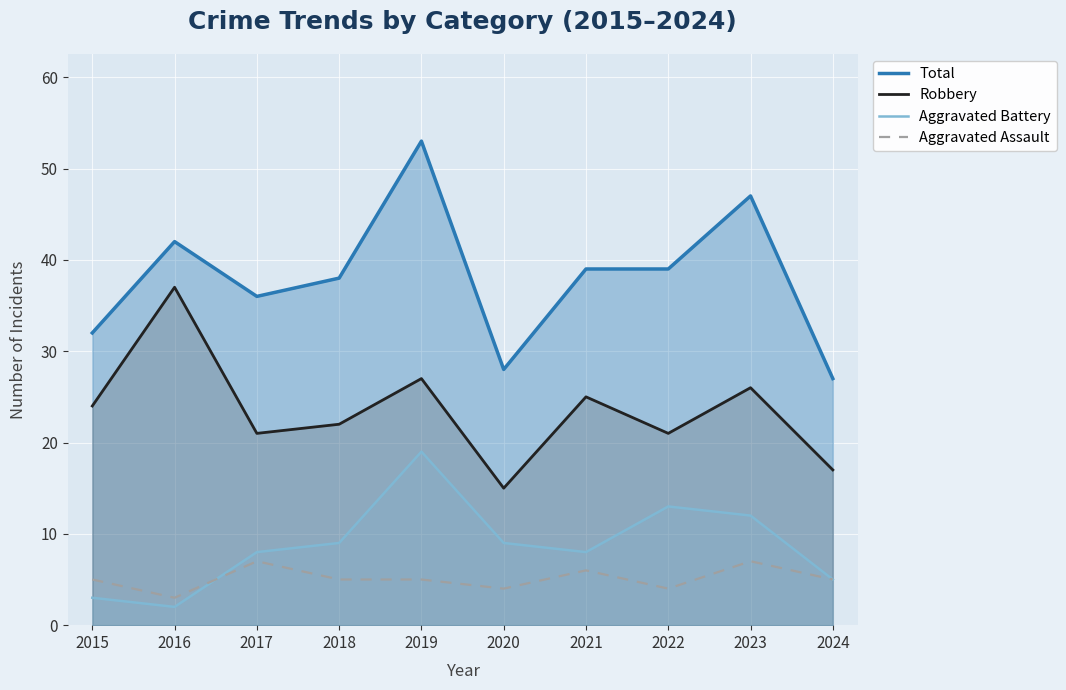

Rank the series by their maximum value, from highest to lowest.

Total, Robbery, Aggravated Battery, Aggravated Assault